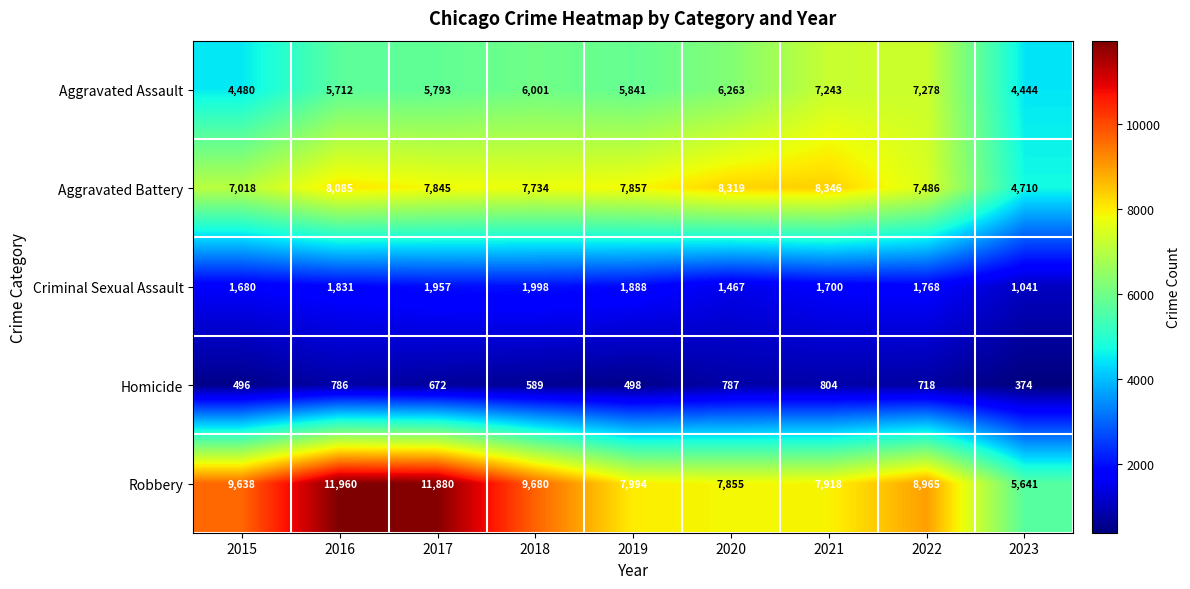

What is the difference between the highest and lowest values at 2018?

9091